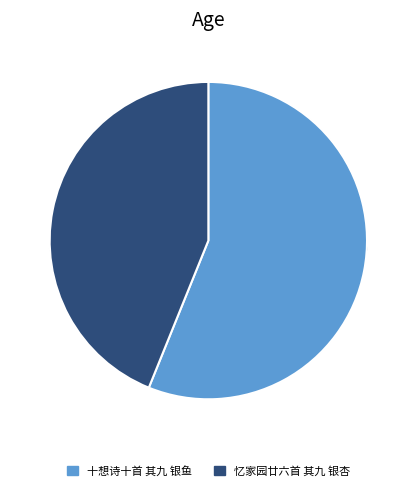

To the nearest percent, what is the combined percentage of 忆家园廿六首 其九 银杏 and 十想诗十首 其九 银鱼?

100%